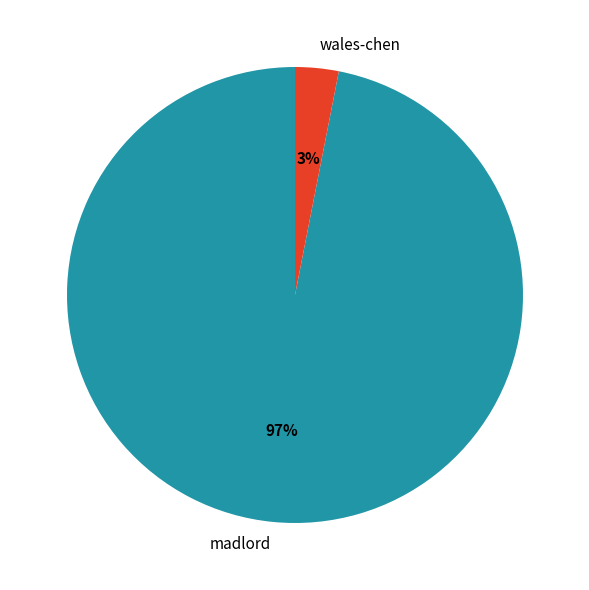

Which category has the smallest portion of the pie?

wales-chen